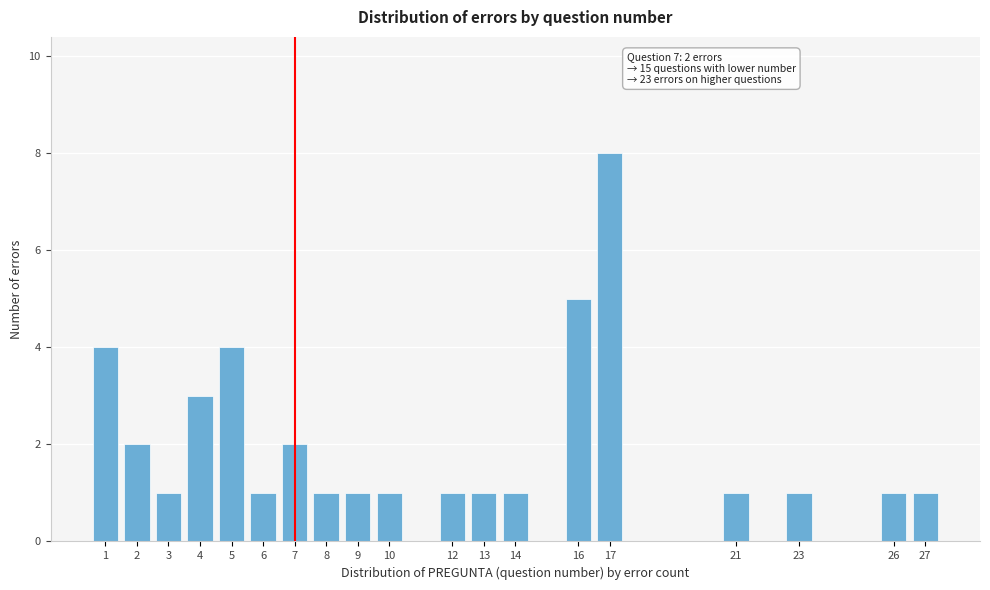

Reading left to right, list all the values displayed in this chart.

1=4	2=2	3=1	4=3	5=4	6=1	7=2	8=1	9=1	10=1	12=1	13=1	14=1	16=5	17=8	21=1	23=1	26=1	27=1